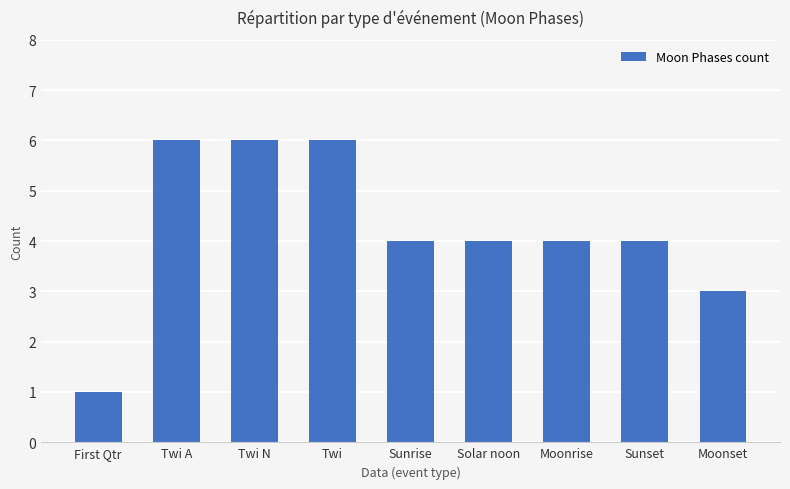

How many series are shown in this chart?

1